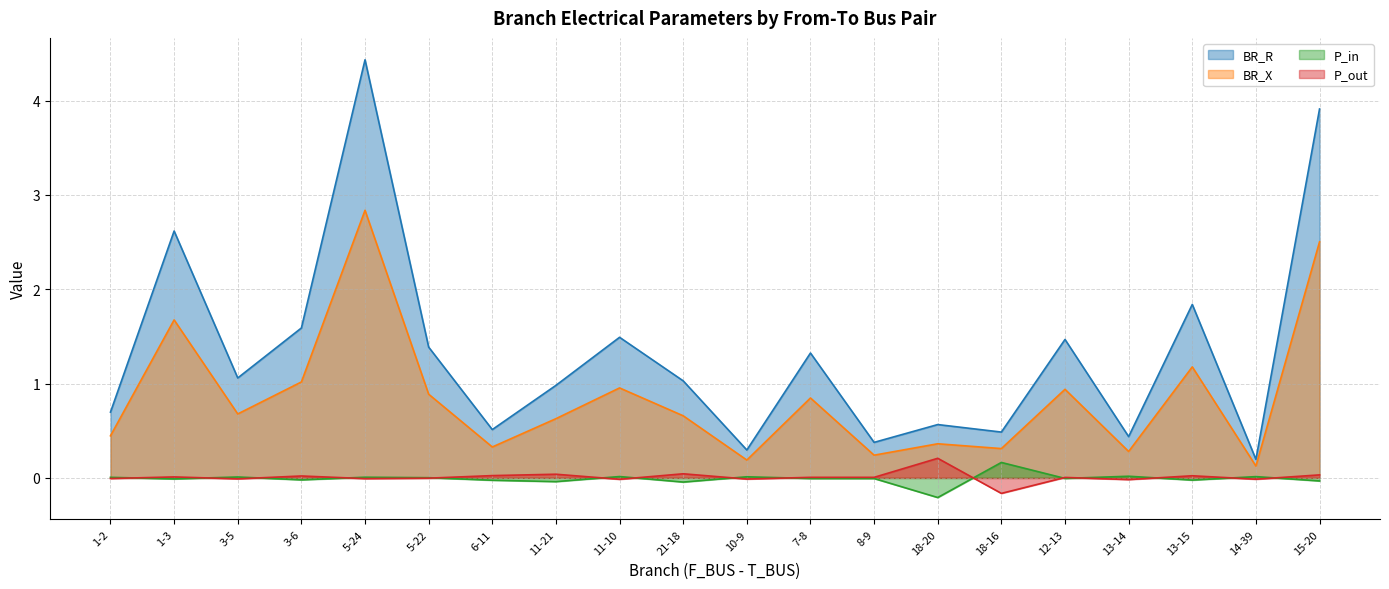

Which series has the largest total across all categories?

BR_R